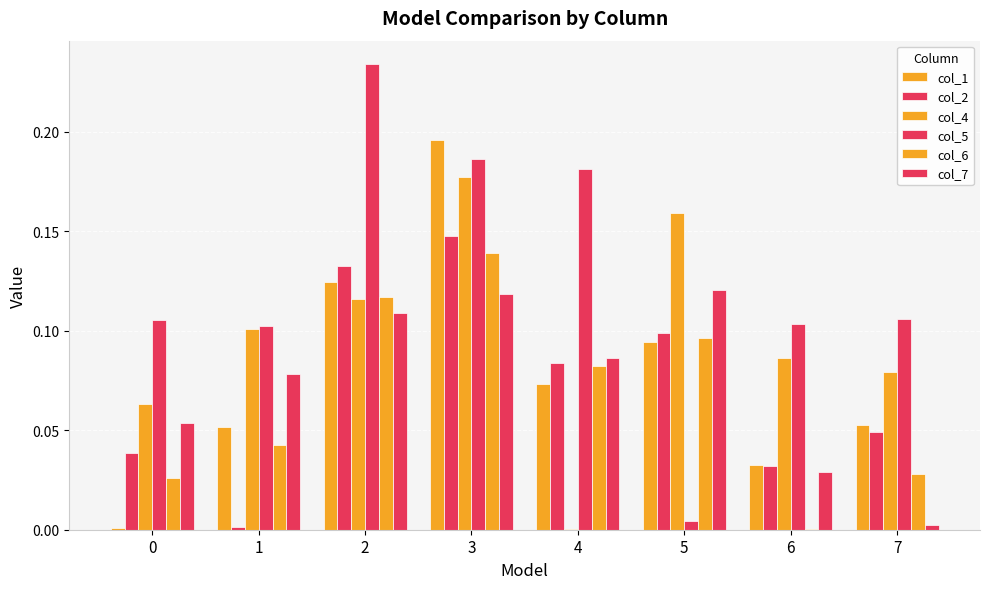

Does the chart contain stacked bars?

No